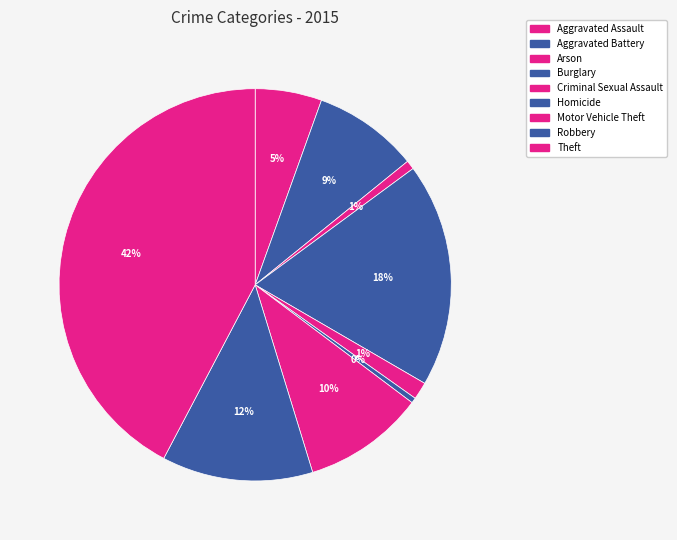

Is Robbery the majority of the pie?

No